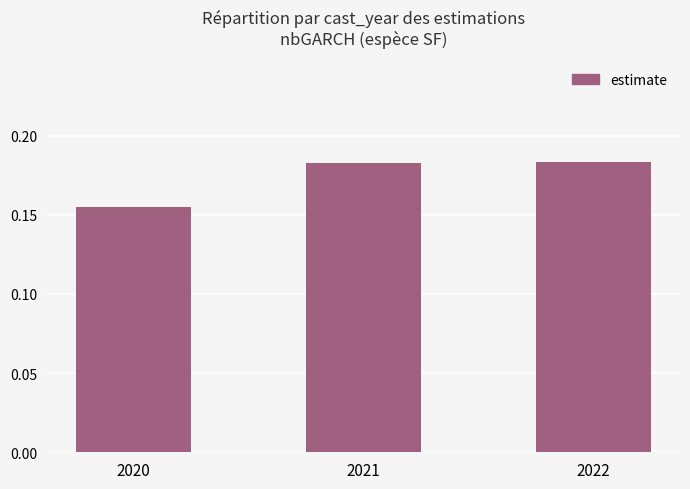

The chart shows a value of 0.0 at 2021. True or false?

False